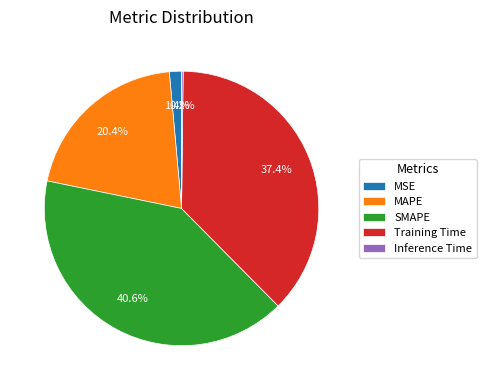

Which category has the biggest portion of the pie?

SMAPE